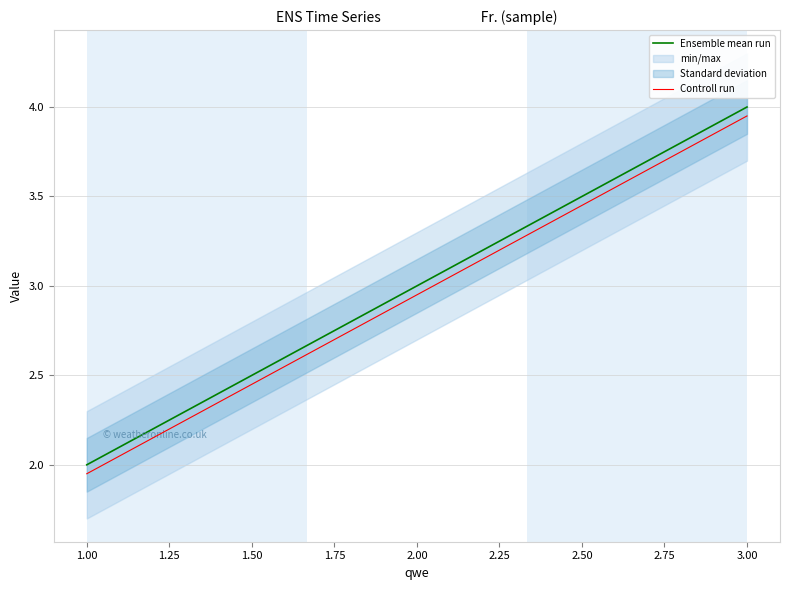

Is this an area chart (filled region under the line)?

No